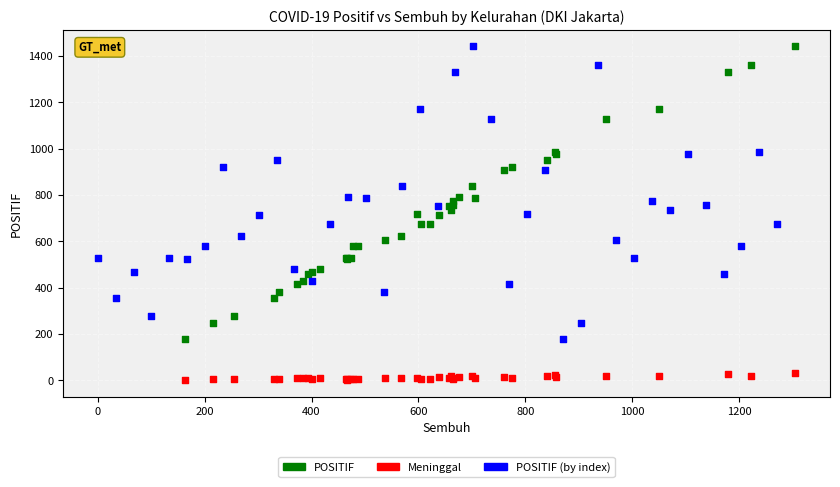

Which series reaches the minimum Y coordinate?

Meninggal